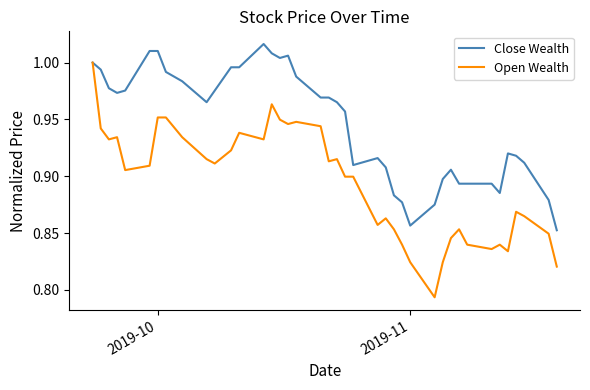

Rank the series by their maximum value, from lowest to highest.

Open Wealth, Close Wealth